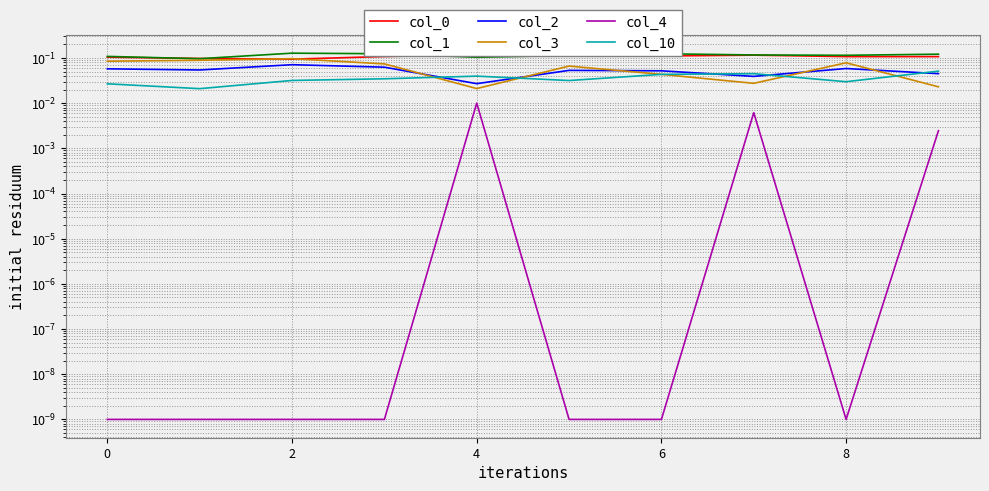

True or false: col_4 and col_3 cross at least once.

False